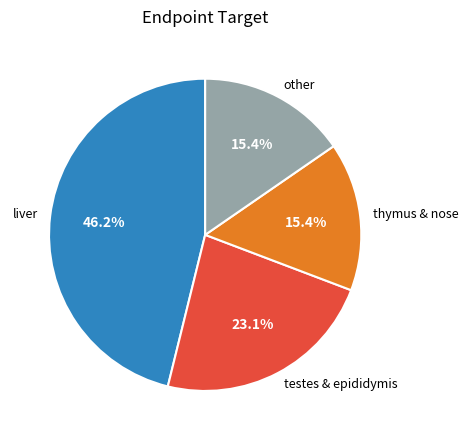

Does liver account for over 50% of the chart?

No